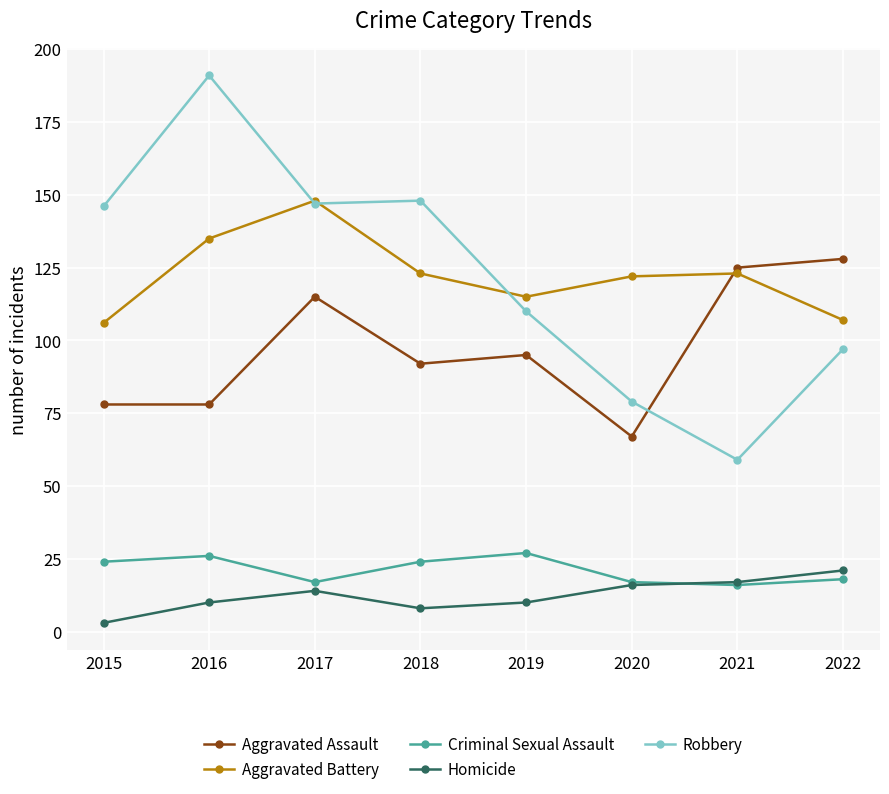

True or false: Homicide and Robbery cross at least once.

False